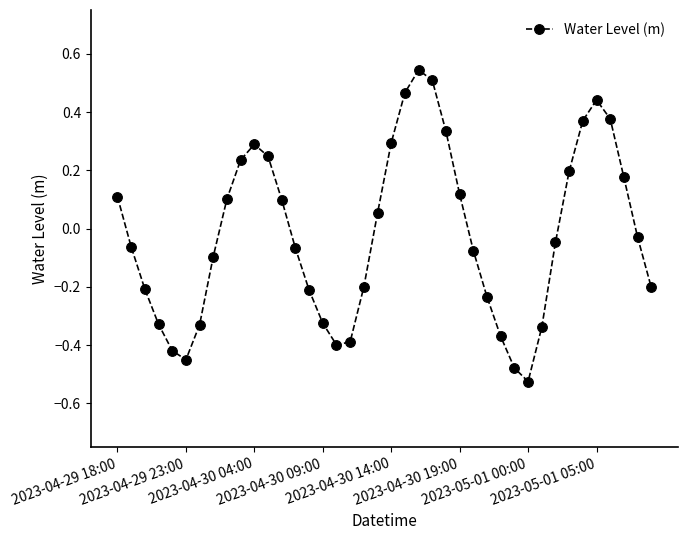

Is this an area chart (filled region under the line)?

No